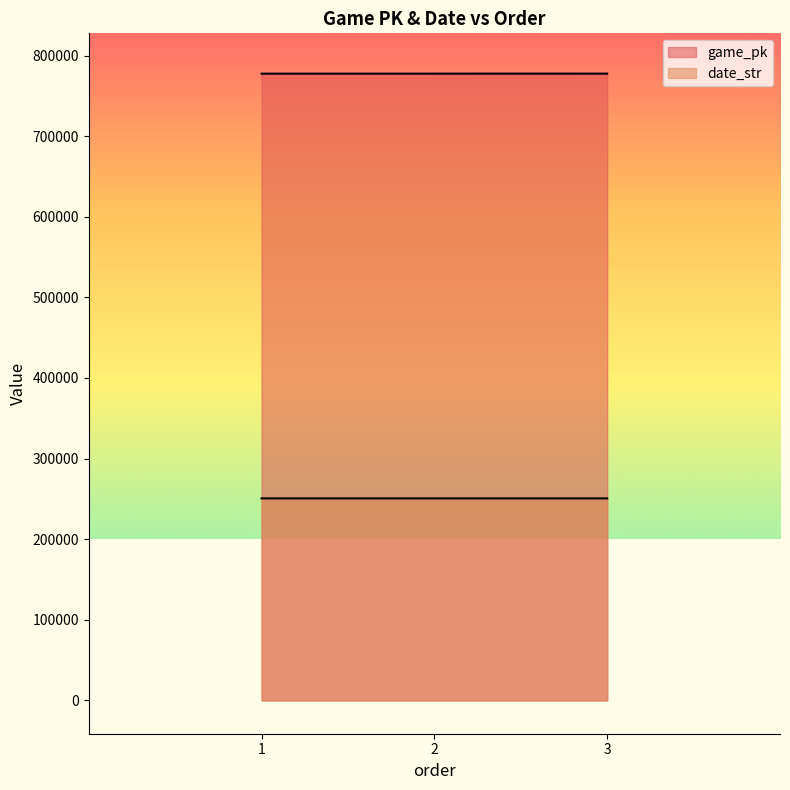

Reading left to right, list all the values displayed in this chart.

game_pk: 777612	777623	777647
date_str: 250607	250606	250604